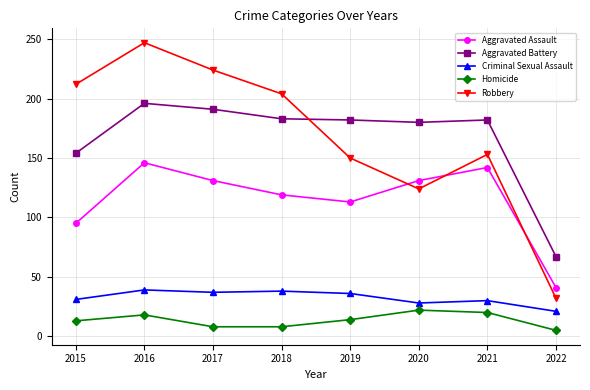

At which category does Homicide reach its first local peak?

2016